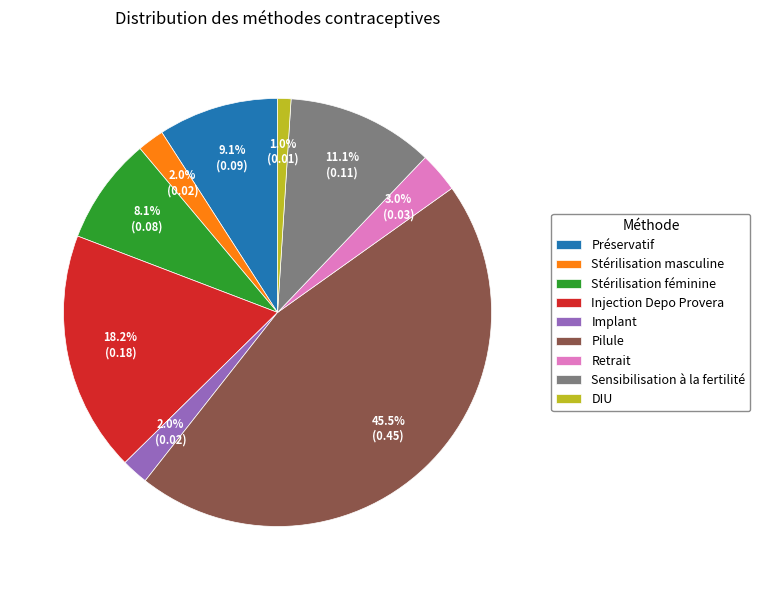

The Préservatif slice represents 9% of the pie. True or false?

True